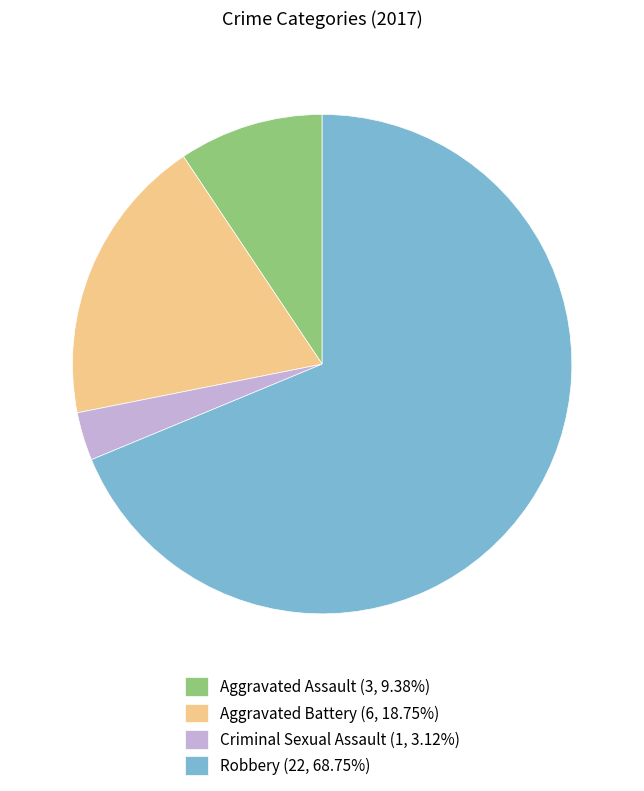

Approximately how many times larger is the value at Aggravated Battery (6, 18.75%) compared to Robbery (22, 68.75%)?

0.3